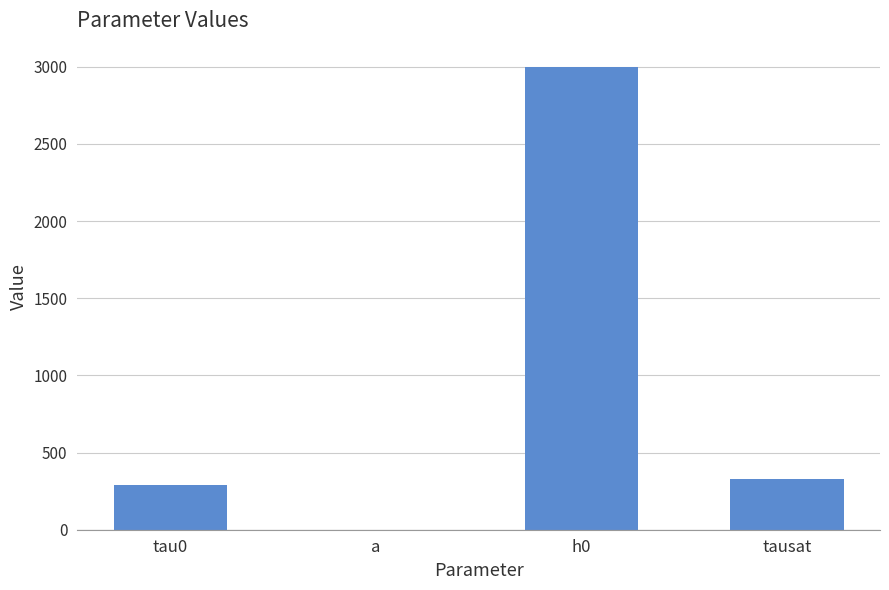

What is the average value?

904.2